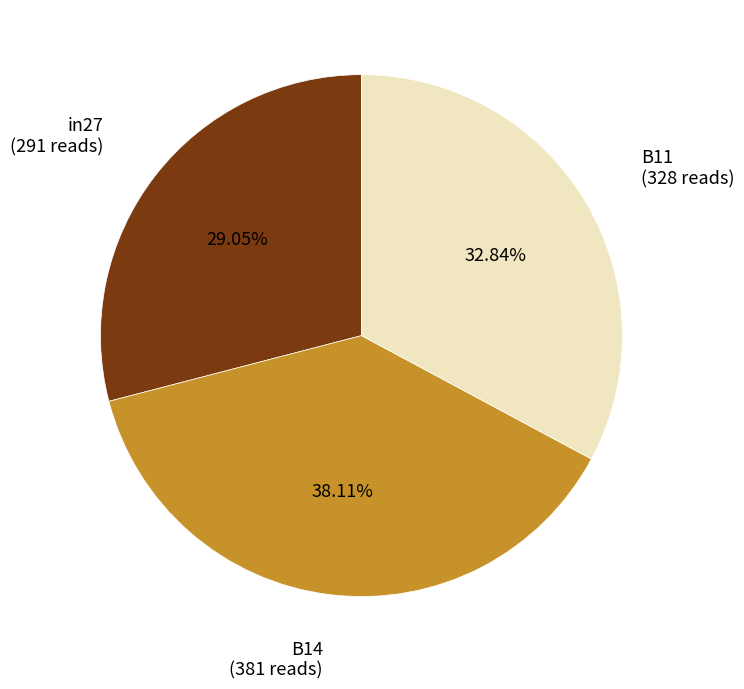

Is there any slice that represents more than half of the pie?

No